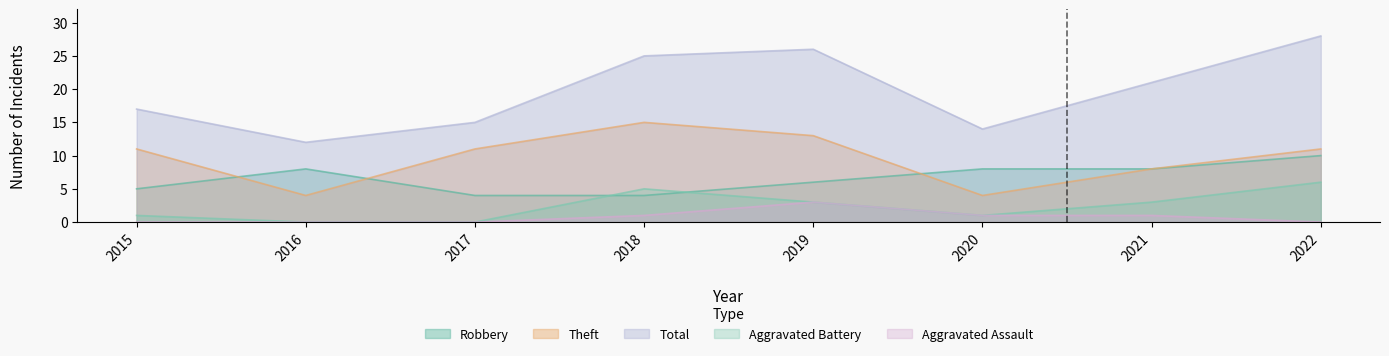

True or false: Theft and Total intersect in this chart.

False